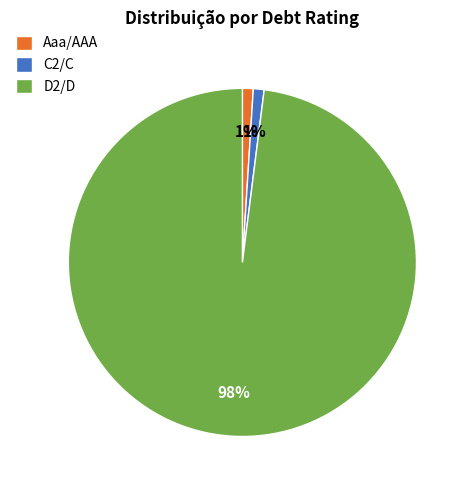

Does D2/D account for over 50% of the chart?

Yes